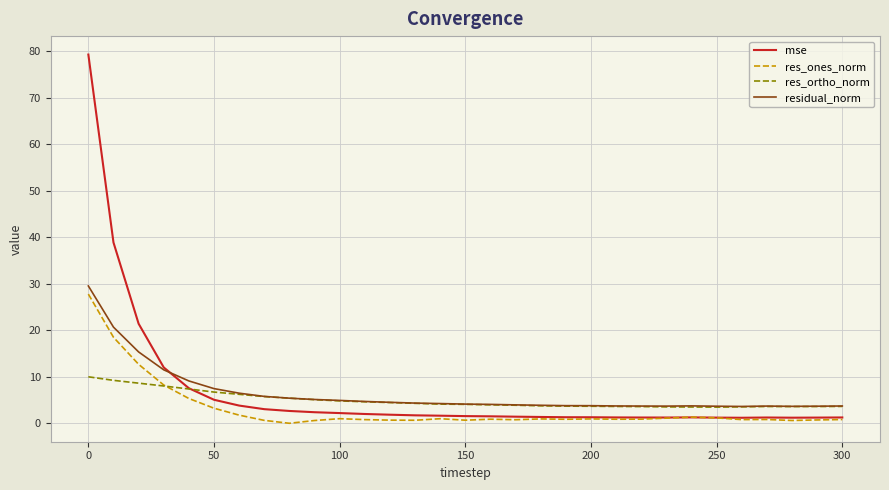

Is this an area chart (filled region under the line)?

No